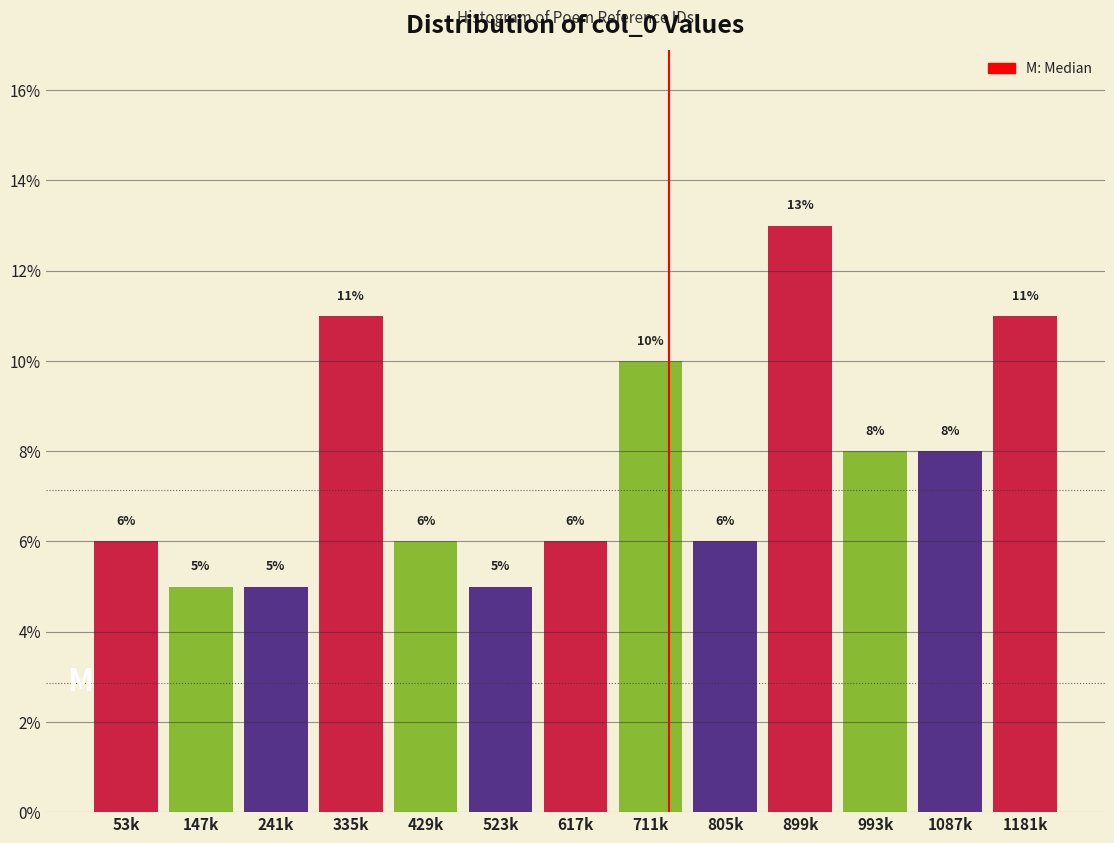

Reading left to right, transcribe all the data shown in this chart.

53k=6	147k=5	241k=5	335k=11	429k=6	523k=5	617k=6	711k=10	805k=6	899k=13	993k=8	1087k=8	1181k=11